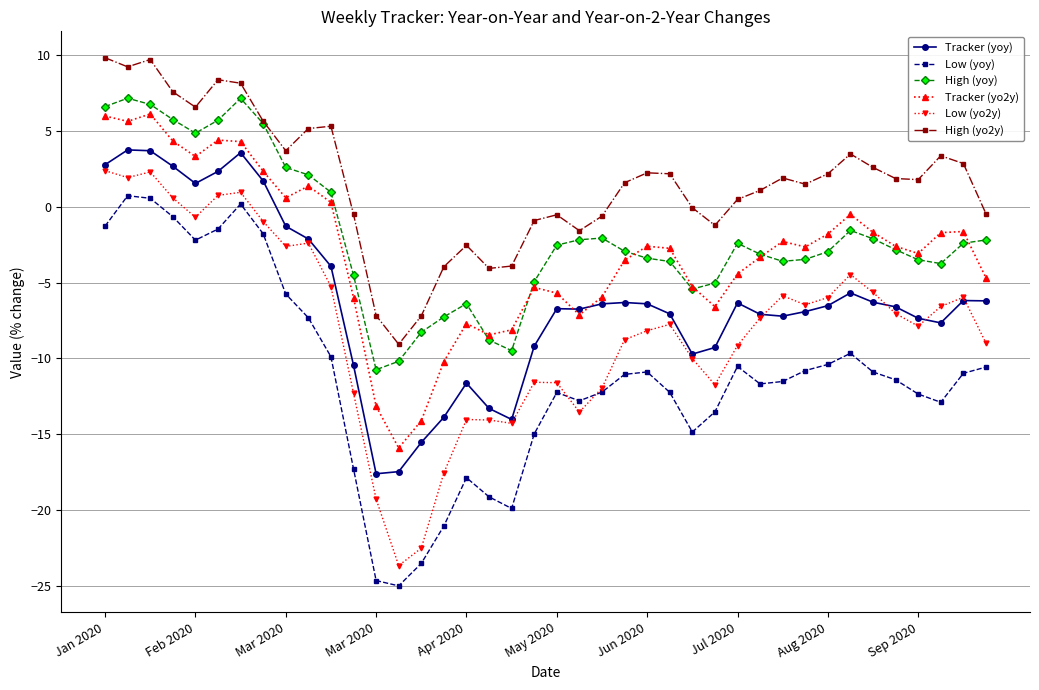

True or false: High (yo2y) has more than 0 interior local peaks.

True